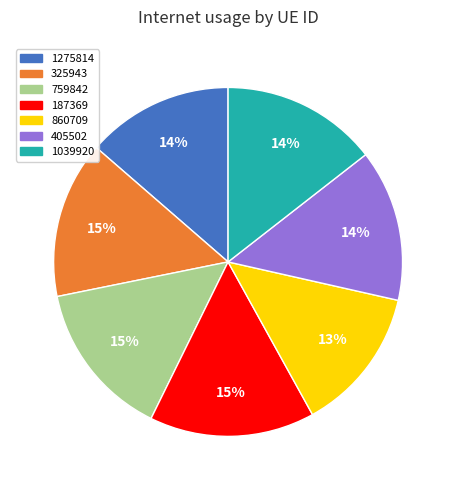

The 759842 slice represents 15% of the pie. True or false?

True